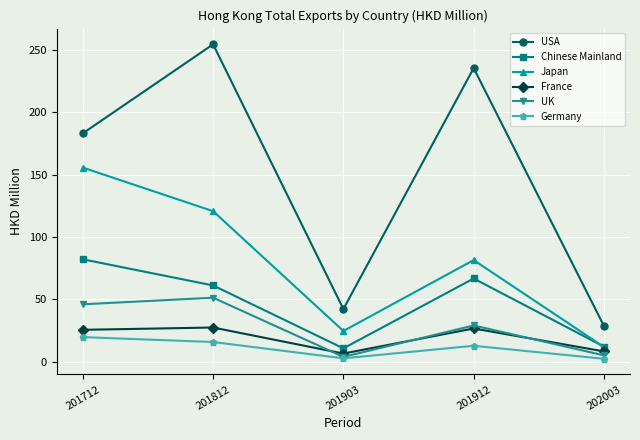

What is the value of the Japan point at the 5th from the left?

11.8